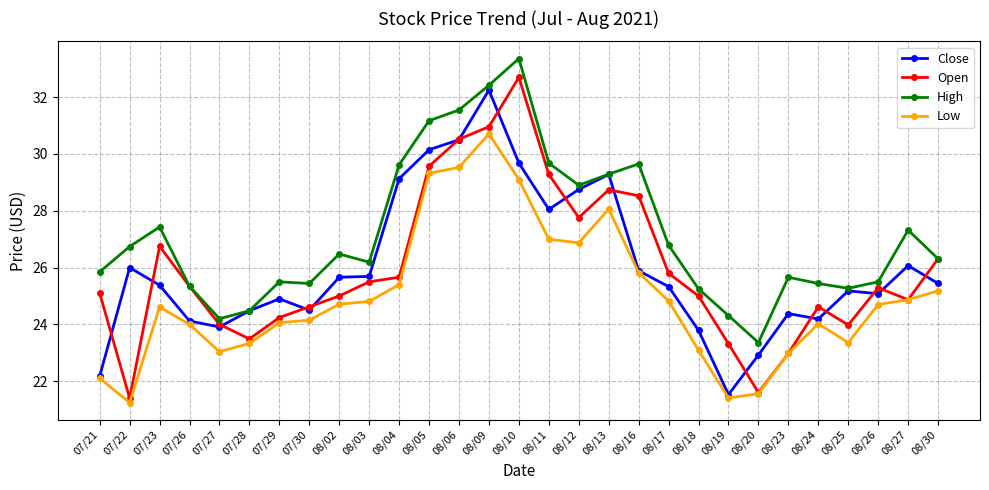

What is the difference between the Close values at 08/02 and 07/22?

0.3